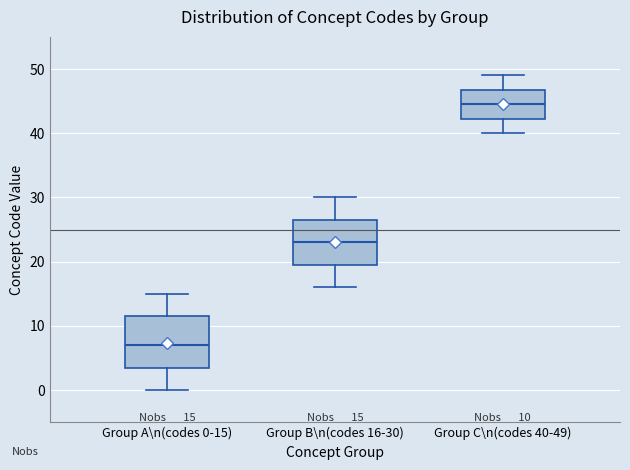

Which box's median line is the lowest?

Group A\n(codes 0-15)